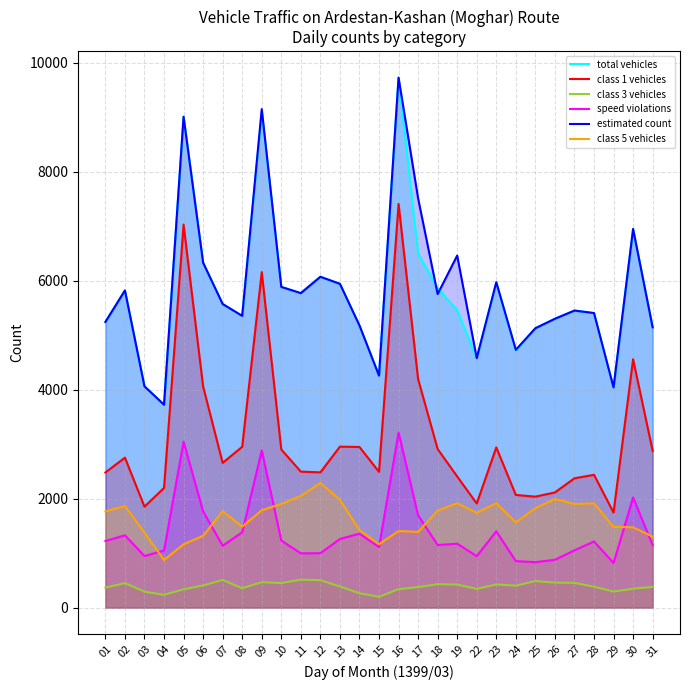

Reading left to right, what are all the values shown in this chart?

total vehicles: 01=5245	02=5823	03=4062	04=3725	05=9013	06=6333	07=5574	08=5356	09=9101	10=5888	11=5774	12=6074	13=5945	14=5180	15=4259	16=9731	17=6505	18=5865	19=5461	22=4580	23=5959	24=4720	25=5129	26=5303	27=5454	28=5408	29=4034	30=6952	31=5146
class 1 vehicles: 01=2481	02=2753	03=1853	04=2197	05=7033	06=4060	07=2657	08=2953	09=6160	10=2903	11=2496	12=2483	13=2955	14=2949	15=2492	16=7412	17=4196	18=2911	19=2407	22=1911	23=2941	24=2068	25=2037	26=2114	27=2374	28=2438	29=1745	30=4560	31=2879
class 3 vehicles: 01=366	02=449	03=292	04=234	05=335	06=406	07=508	08=355	09=466	10=450	11=512	12=504	13=386	14=263	15=198	16=338	17=376	18=429	19=422	22=343	23=425	24=402	25=487	26=458	27=454	28=383	29=294	30=346	31=380
speed violations: 01=1222	02=1327	03=946	04=1049	05=3046	06=1767	07=1136	08=1382	09=2887	10=1230	11=996	12=998	13=1260	14=1357	15=1110	16=3215	17=1693	18=1149	19=1173	22=944	23=1401	24=853	25=834	26=877	27=1051	28=1214	29=818	30=2022	31=1146
estimated count: 01=5245	02=5823	03=4062	04=3725	05=9013	06=6333	07=5574	08=5356	09=9153	10=5888	11=5774	12=6074	13=5945	14=5180	15=4259	16=9731	17=7515	18=5757	19=6464	22=4580	23=5975	24=4733	25=5129	26=5303	27=5454	28=5408	29=4043	30=6952	31=5146
class 5 vehicles: 01=1765	02=1867	03=1375	04=875	05=1162	06=1319	07=1769	08=1486	09=1788	10=1902	11=2050	12=2289	13=1980	14=1422	15=1164	16=1406	17=1390	18=1781	19=1916	22=1741	23=1918	24=1565	25=1828	26=1993	27=1902	28=1914	29=1483	30=1474	31=1302